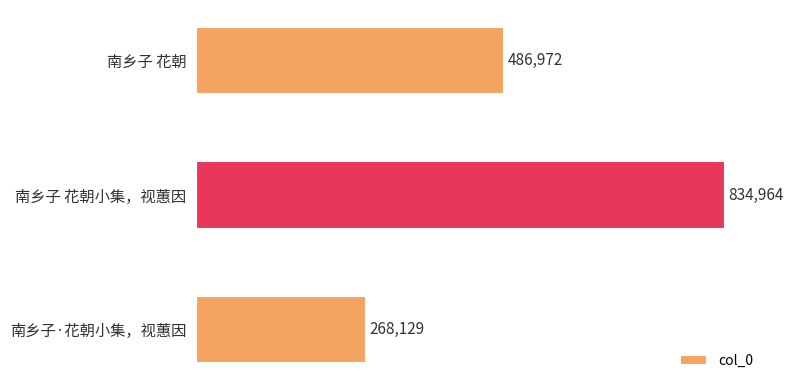

How many data points are less than 486972?

1